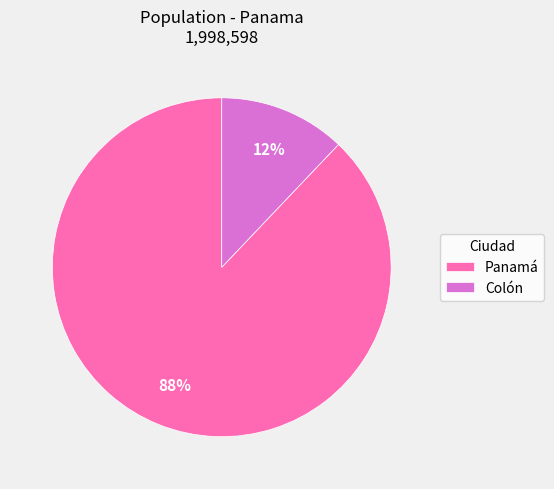

True or false: Colón accounts for 4% of the total.

False